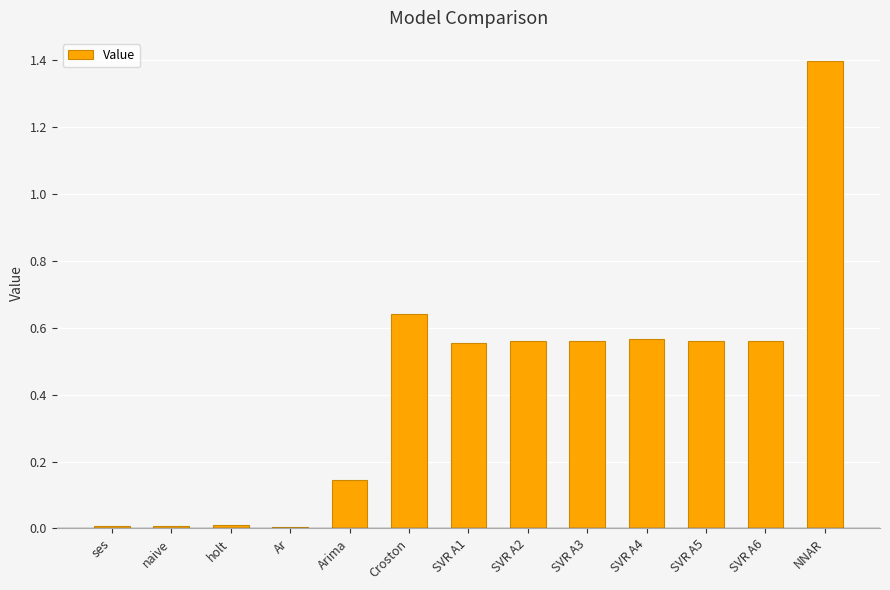

Which has a higher value, SVR A6 or Croston?

Croston